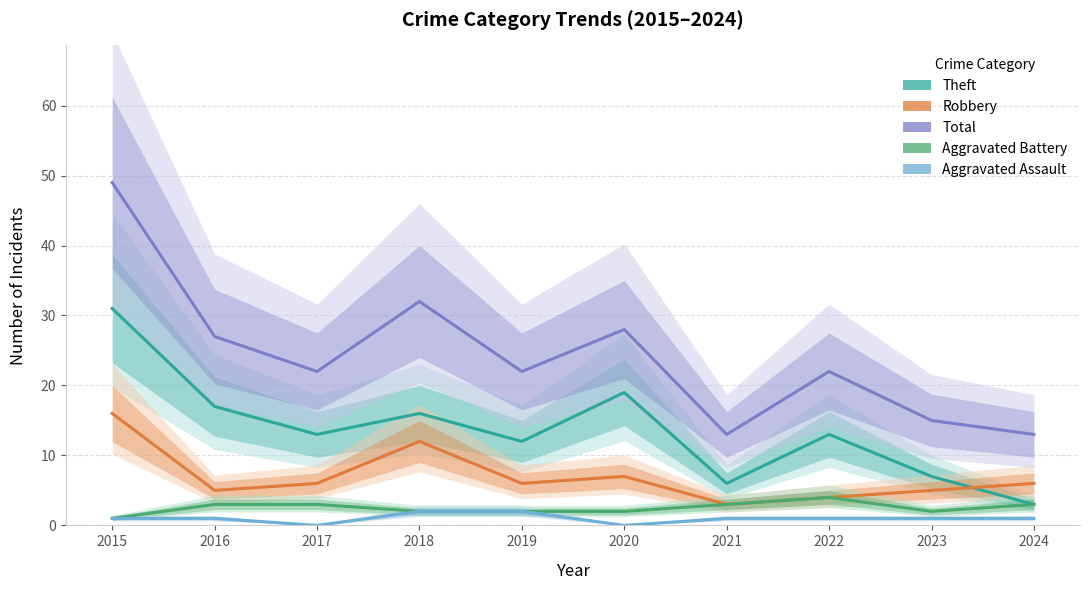

The value of Aggravated Assault at 2019 is 1. True or false?

False